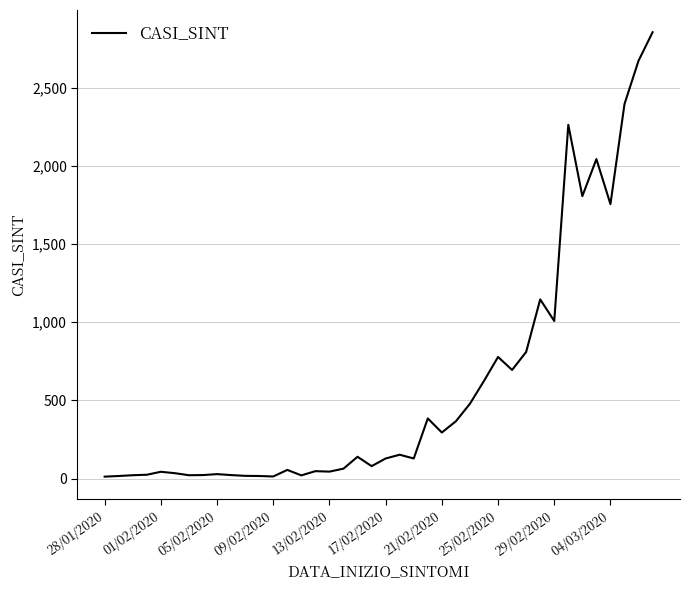

What is the greatest value displayed?

2854